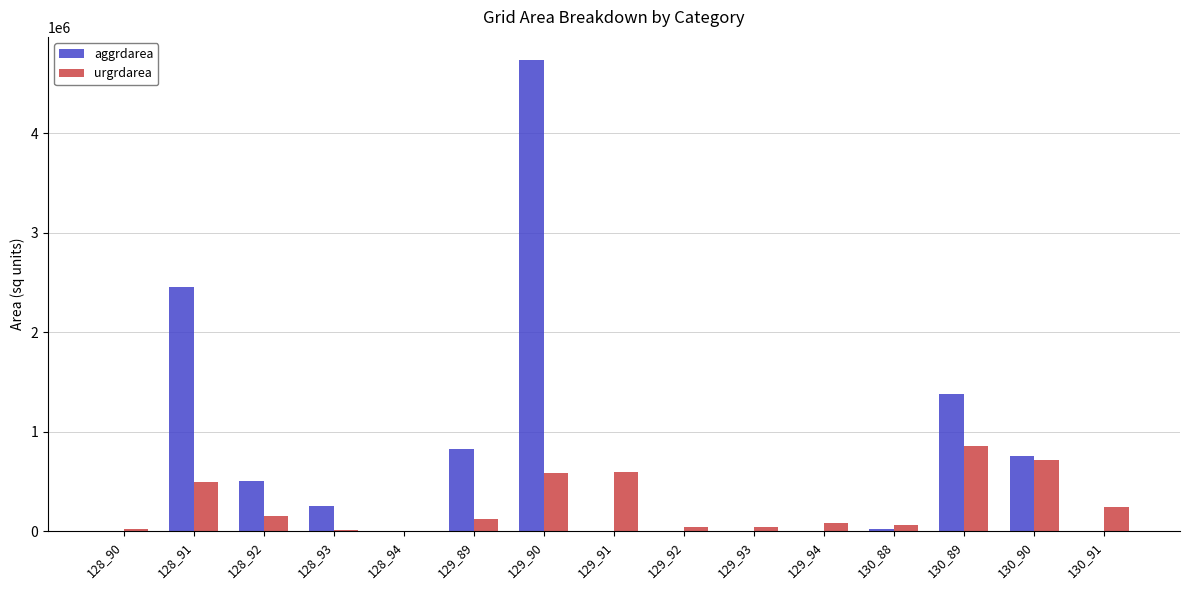

What is the highest value of the urgrdarea series?

854100